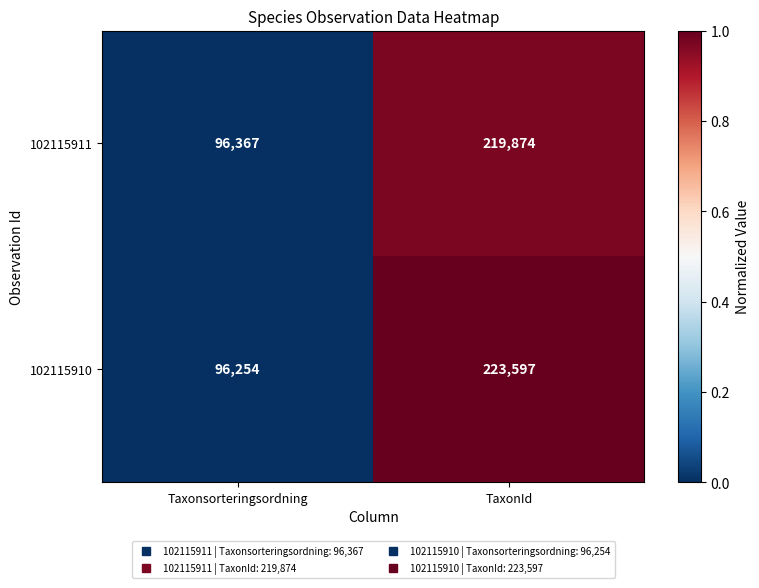

Reading left to right, list all the values displayed in this chart.

102115911: 96367	219874
102115910: 96254	223597